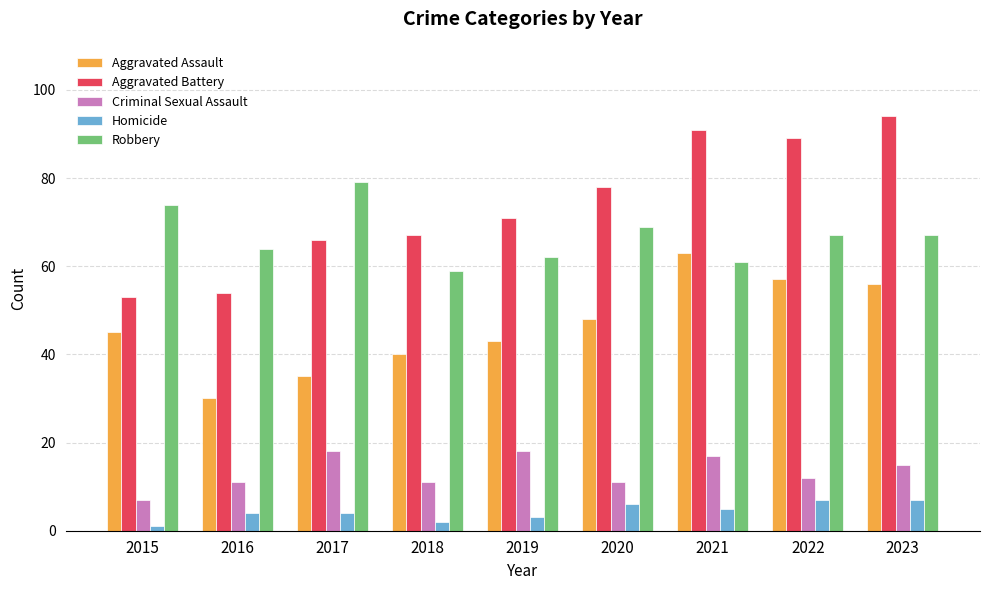

Does the chart contain stacked bars?

No